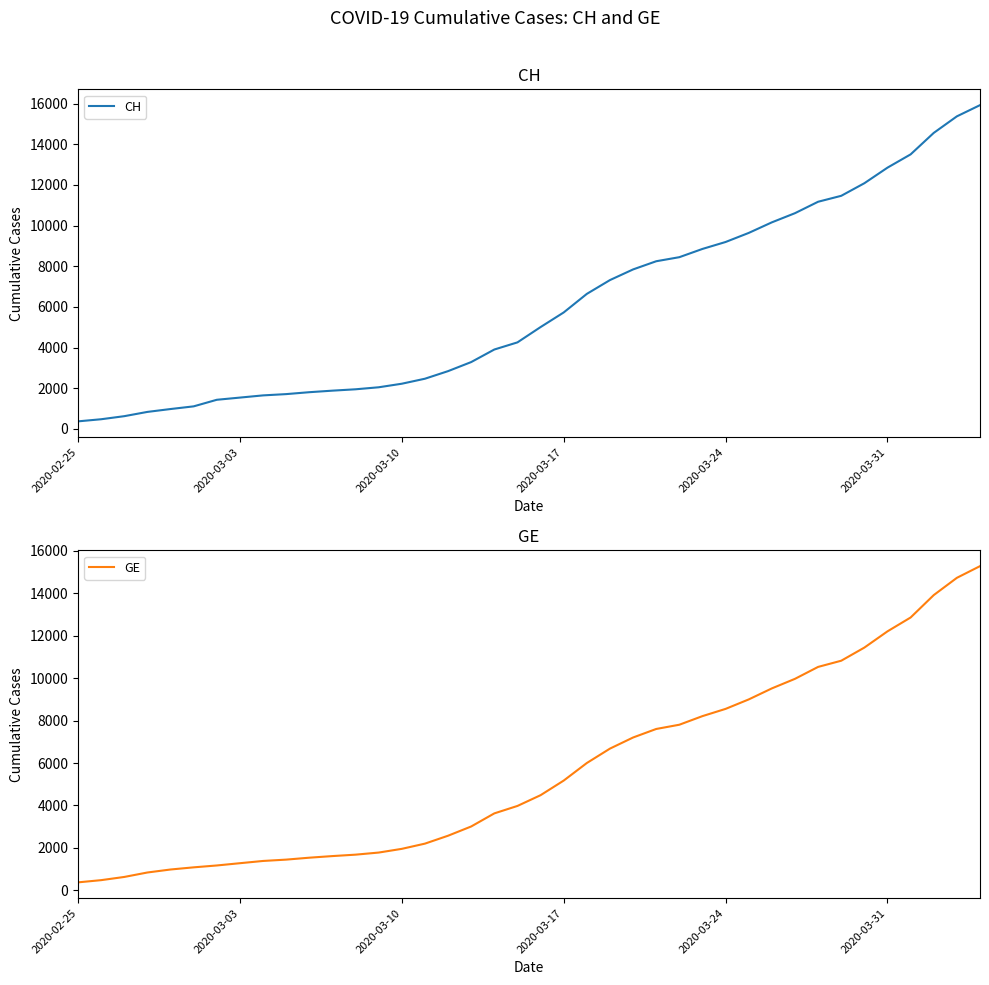

What is the difference between the second highest and minimum values in the GE series?

14358